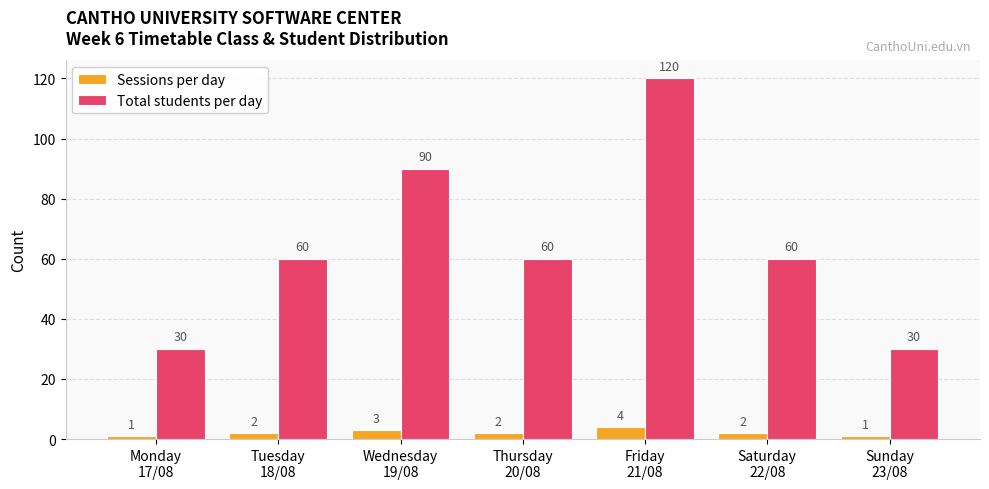

Count the number of data series in this chart.

2